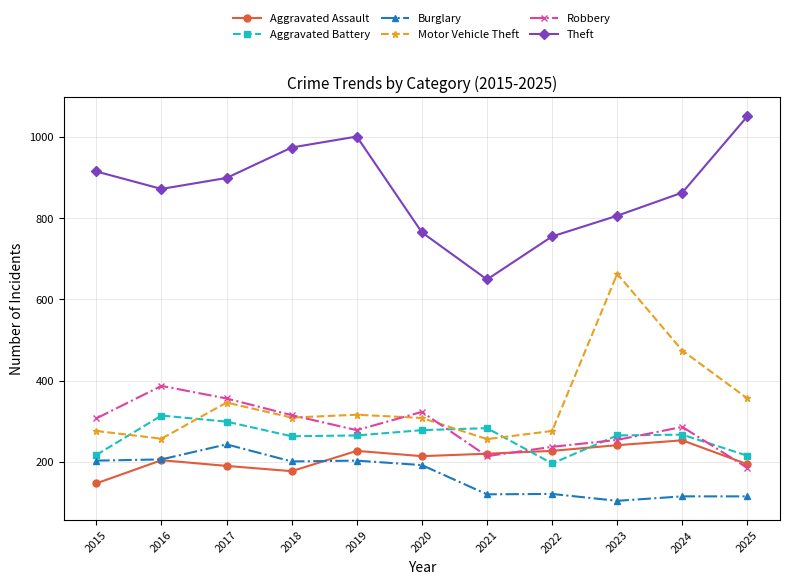

How many series are shown in this chart?

6